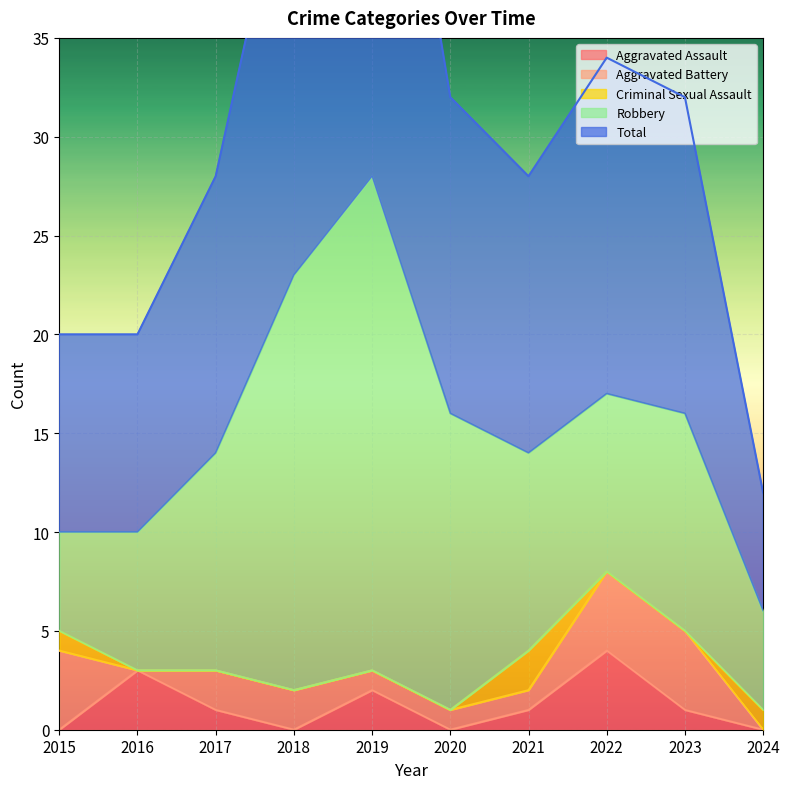

In Aggravated Assault, how many points are higher than both neighbors (excluding endpoints)?

3